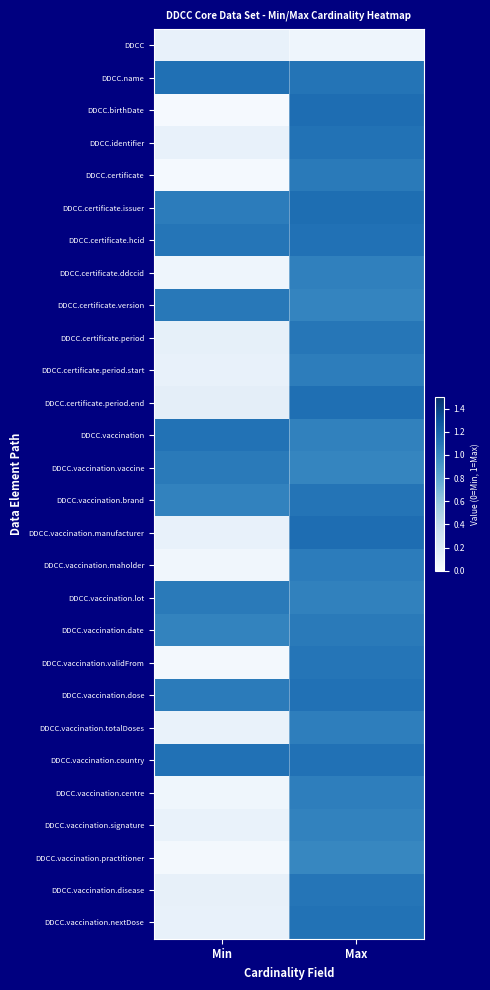

Which series changed the most between Min and Max?

DDCC.birthDate